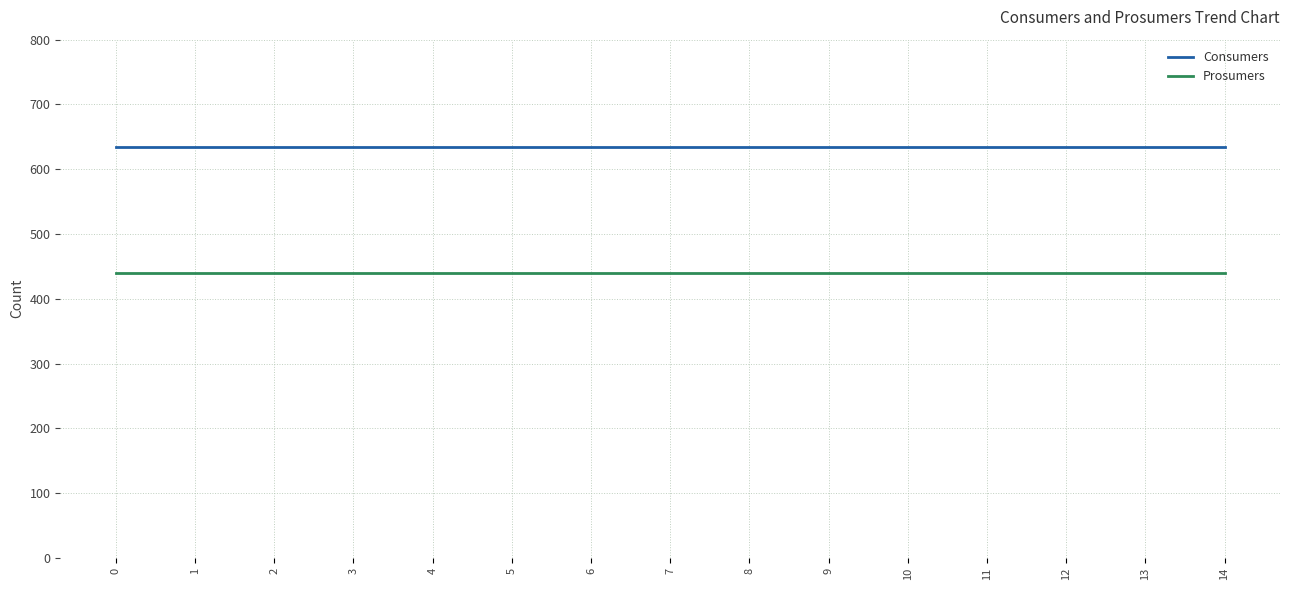

The Consumers series shows 635 at 4. True or false?

True